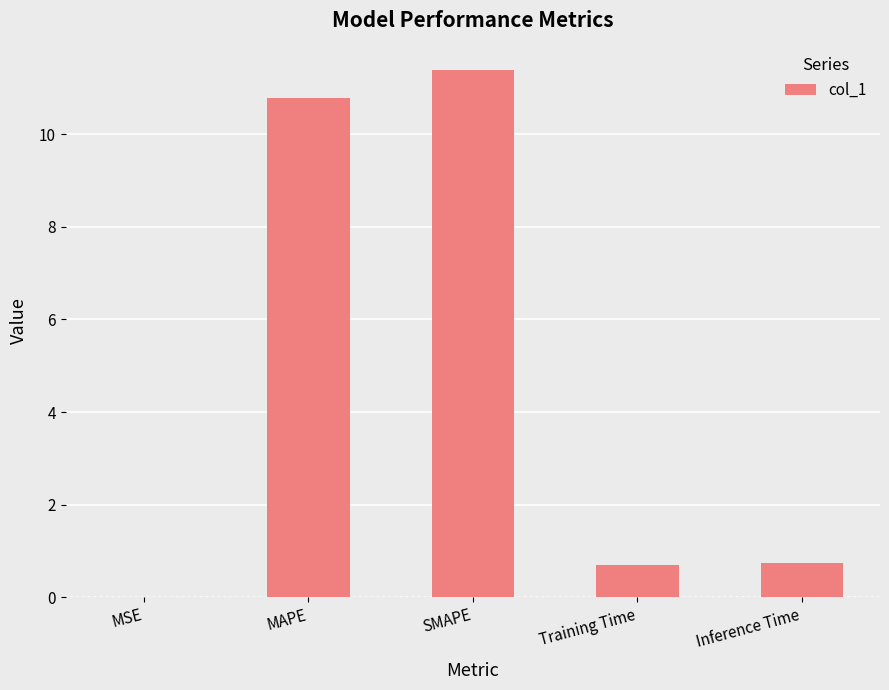

What is the average value?

4.7